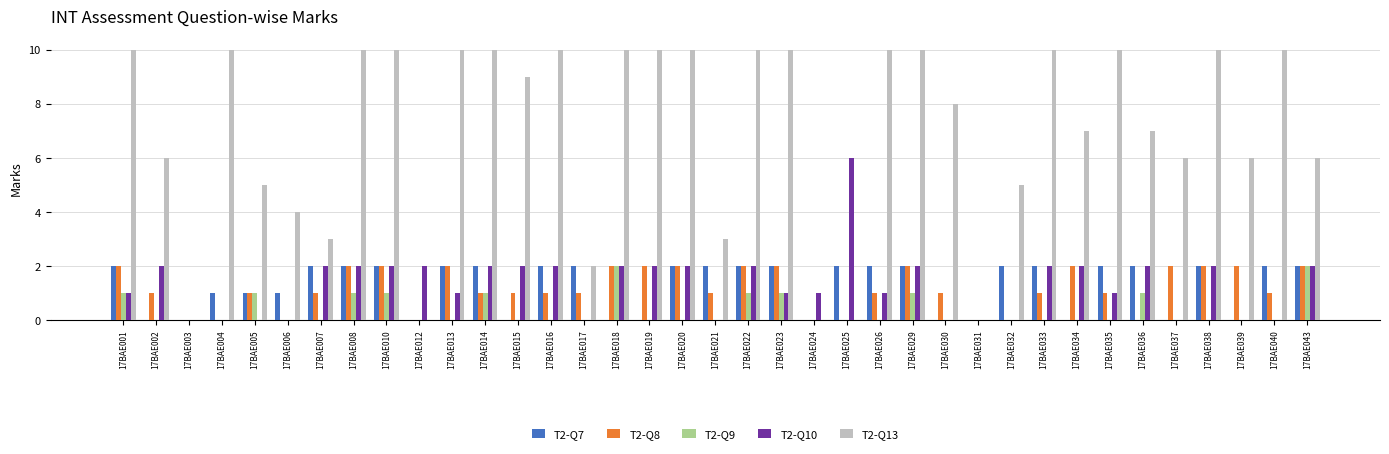

What is the maximum value shown in the chart?

10